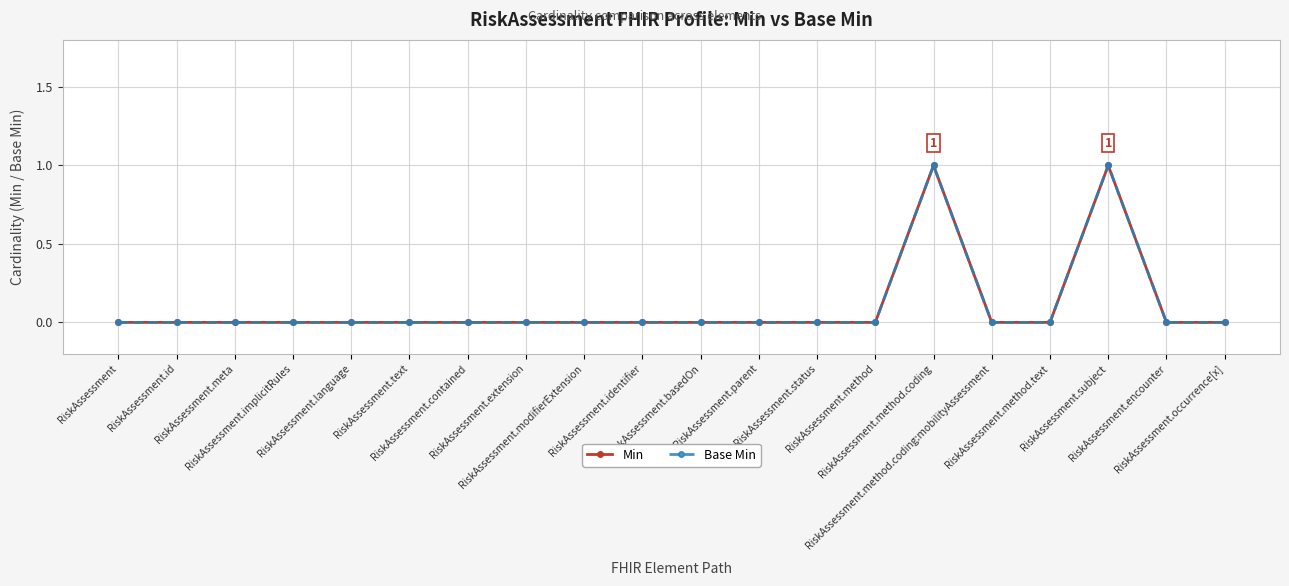

True or false: Min and Base Min intersect in this chart.

False